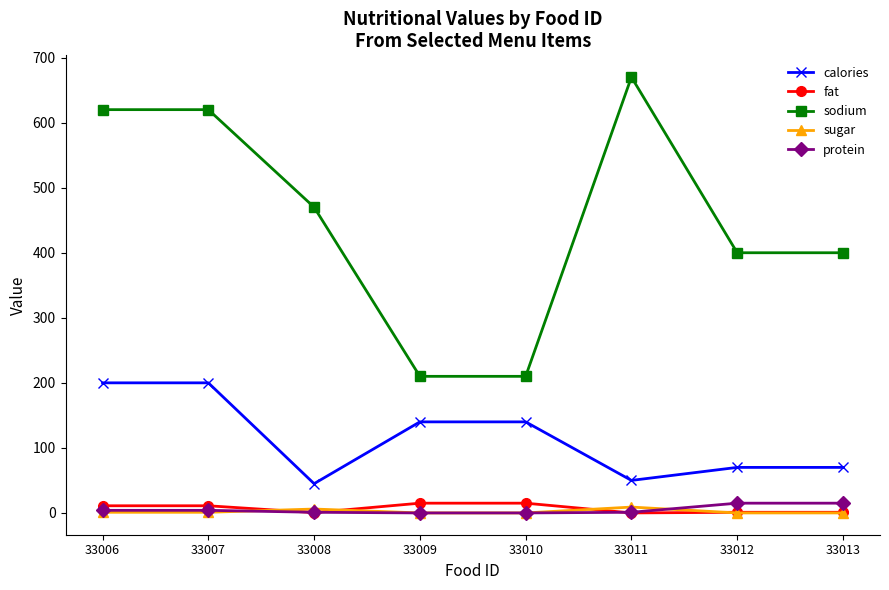

The sugar series shows 1.0 at 33007. True or false?

True